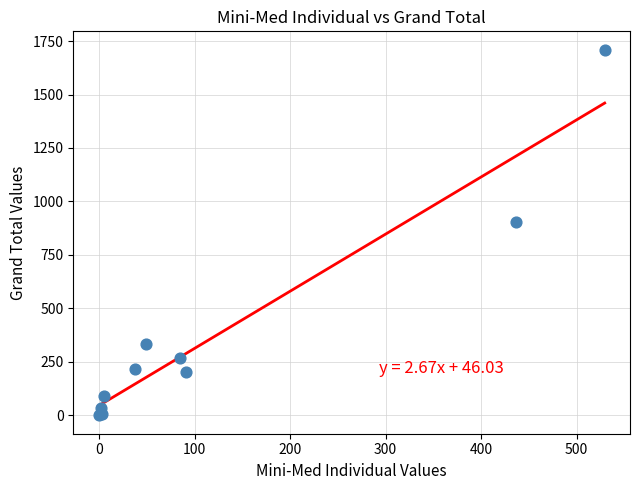

What Y value in the scatter plot is closest to 854?

905.4